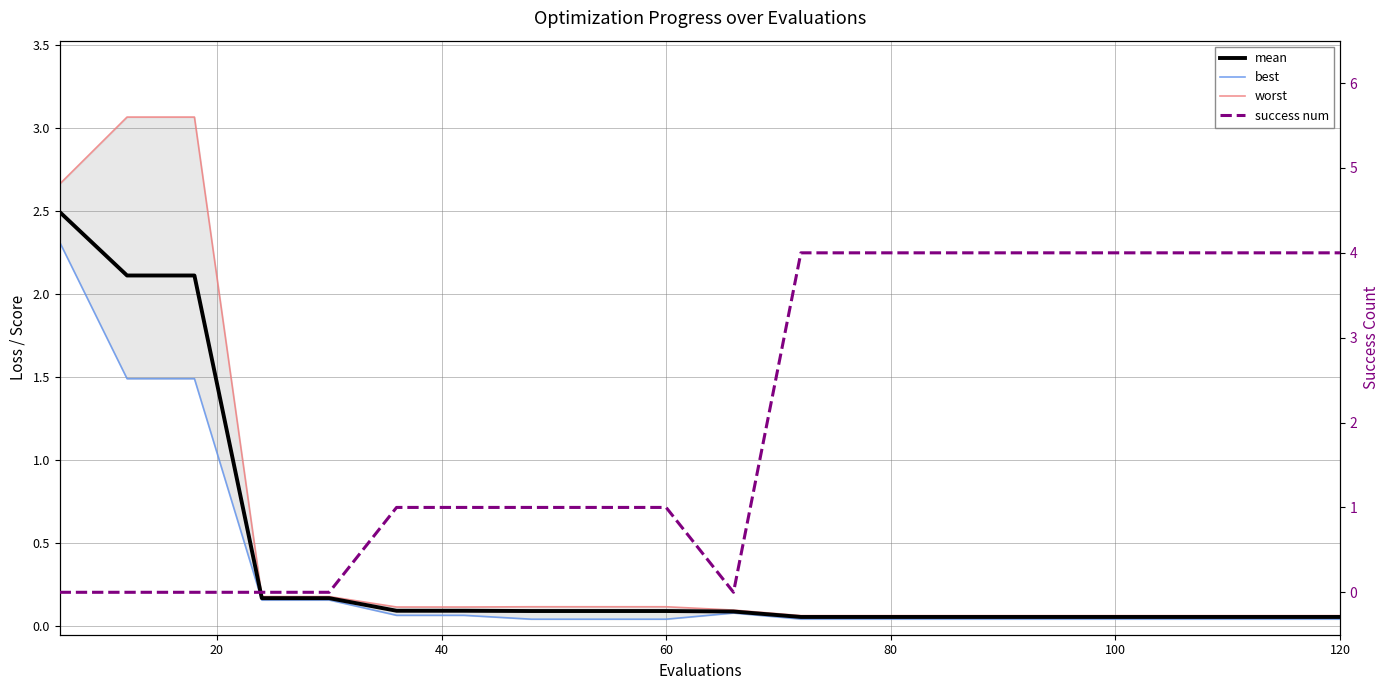

What is the difference between the maximum and minimum values in the worst series?

3.0